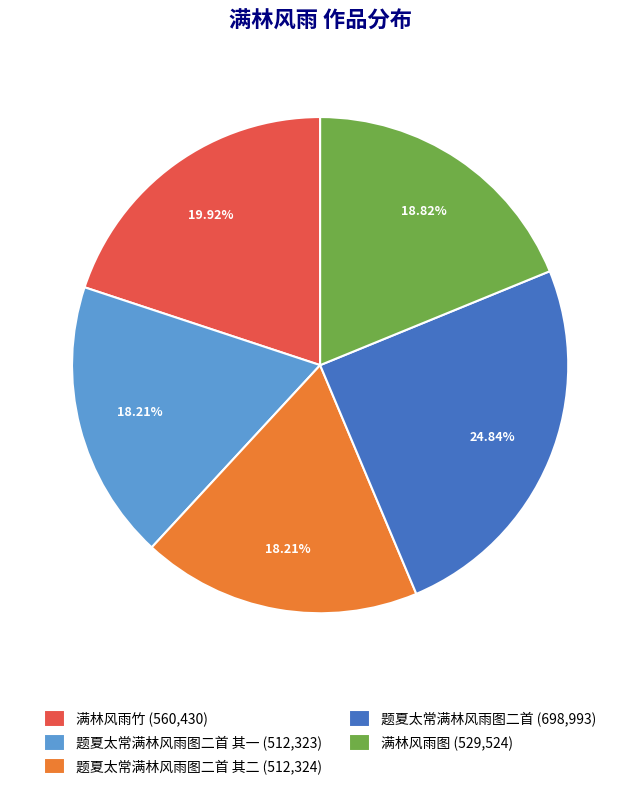

Which has a higher value, 满林风雨竹 (560,430) or 题夏太常满林风雨图二首 其一 (512,323)?

满林风雨竹 (560,430)